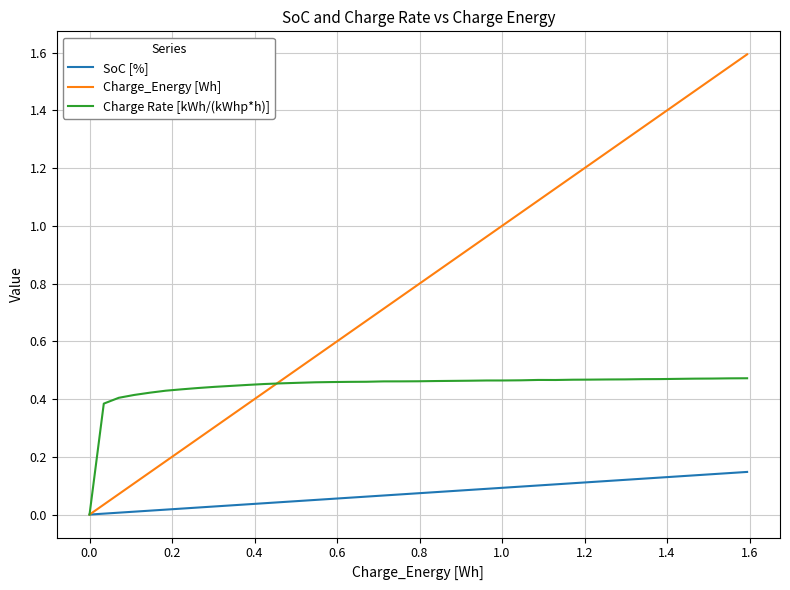

Which series has the largest range (max minus min)?

Charge_Energy [Wh]